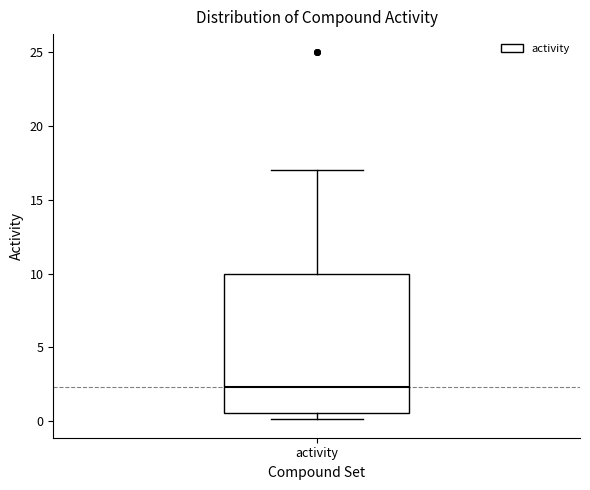

Where does the upper whisker of the box for activity end on the y-axis? The values are not printed on the chart, so give them approximately, as read against the axis.

17.0